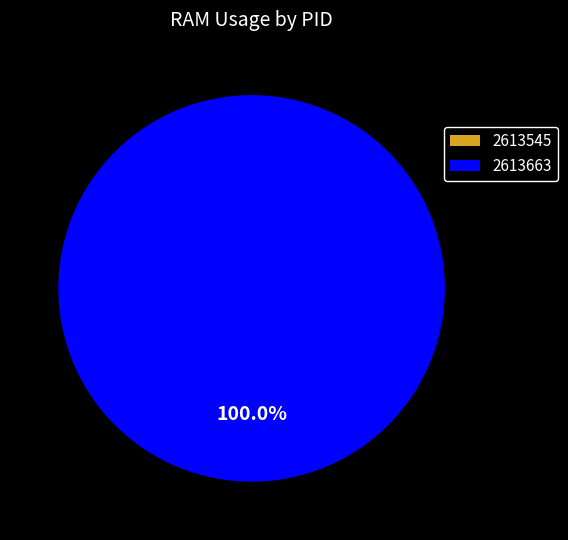

Does 2613663 account for over 50% of the chart?

Yes